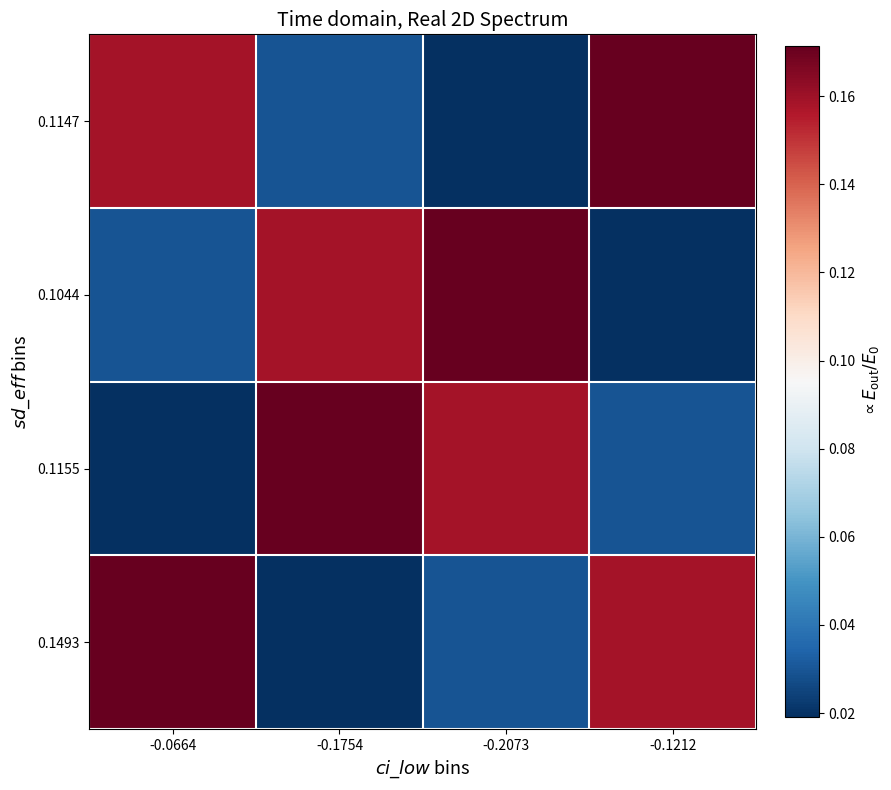

Reading left to right, transcribe all the data shown in this chart.

0.1147: -0.0664=0.2	-0.1754=0.0	-0.2073=0.0	-0.1212=0.2
0.1044: -0.0664=0.0	-0.1754=0.2	-0.2073=0.2	-0.1212=0.0
0.1155: -0.0664=0.0	-0.1754=0.2	-0.2073=0.2	-0.1212=0.0
0.1493: -0.0664=0.2	-0.1754=0.0	-0.2073=0.0	-0.1212=0.2